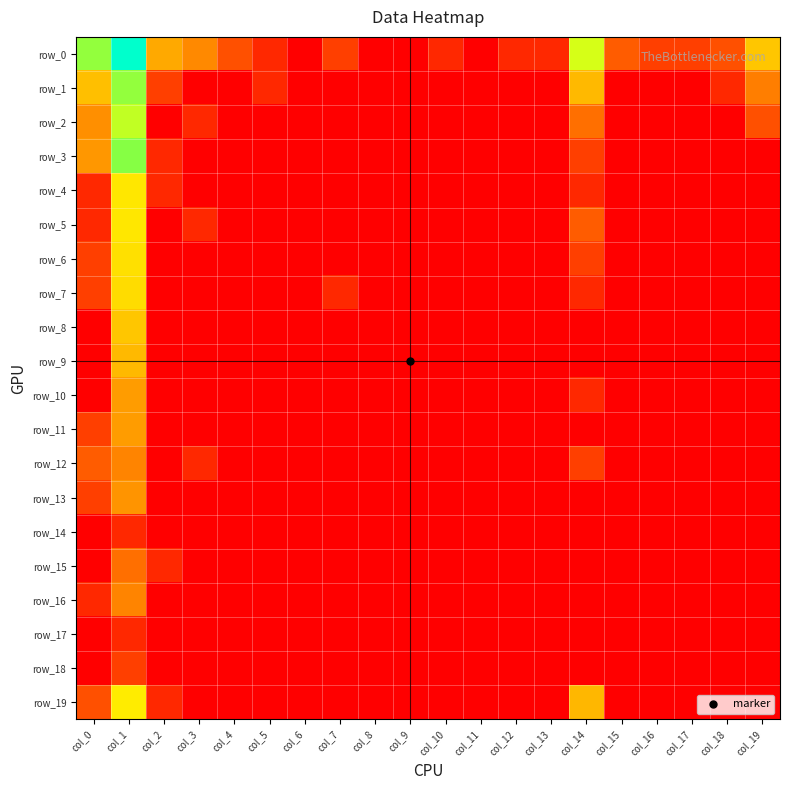

Which label corresponds to the largest value in the chart?

col_1